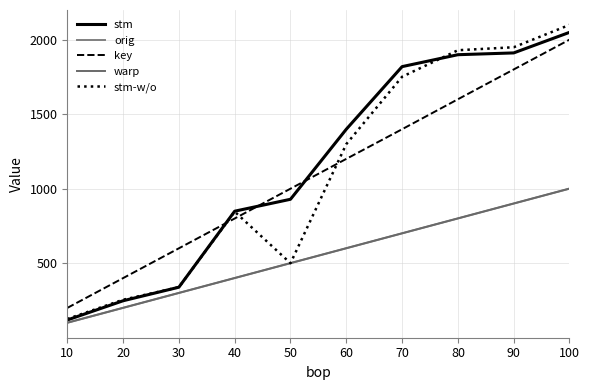

What is the difference between the highest and lowest values at 20?

200